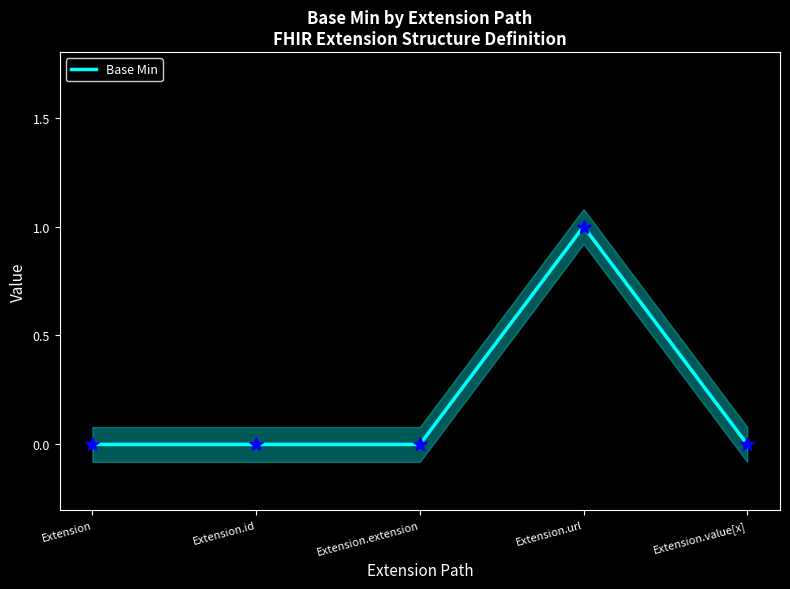

Reading left to right, what are all the values shown in this chart?

Extension=0	Extension.id=0	Extension.extension=0	Extension.url=1	Extension.value[x]=0